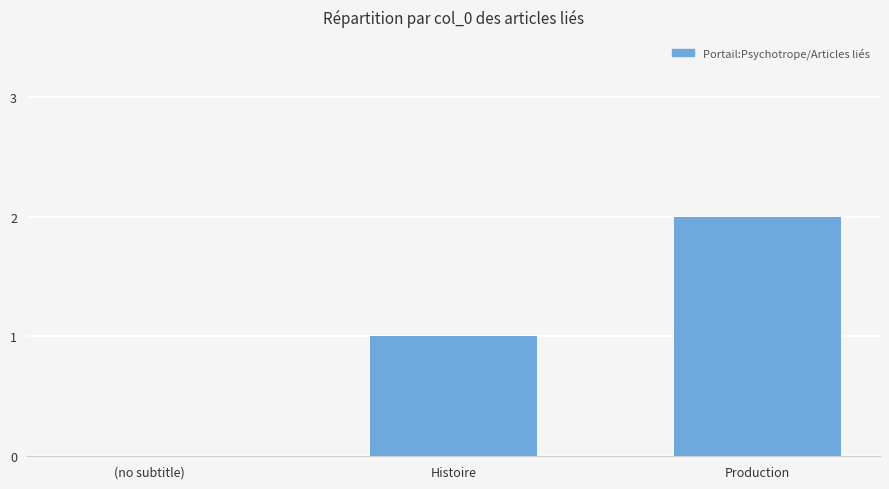

Are the bars horizontal?

No